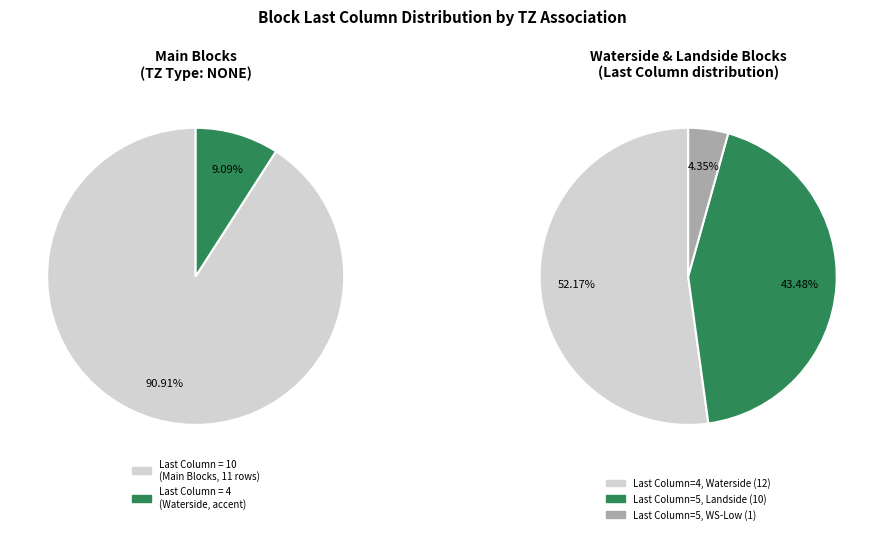

What is the smallest slice in the pie chart?

1